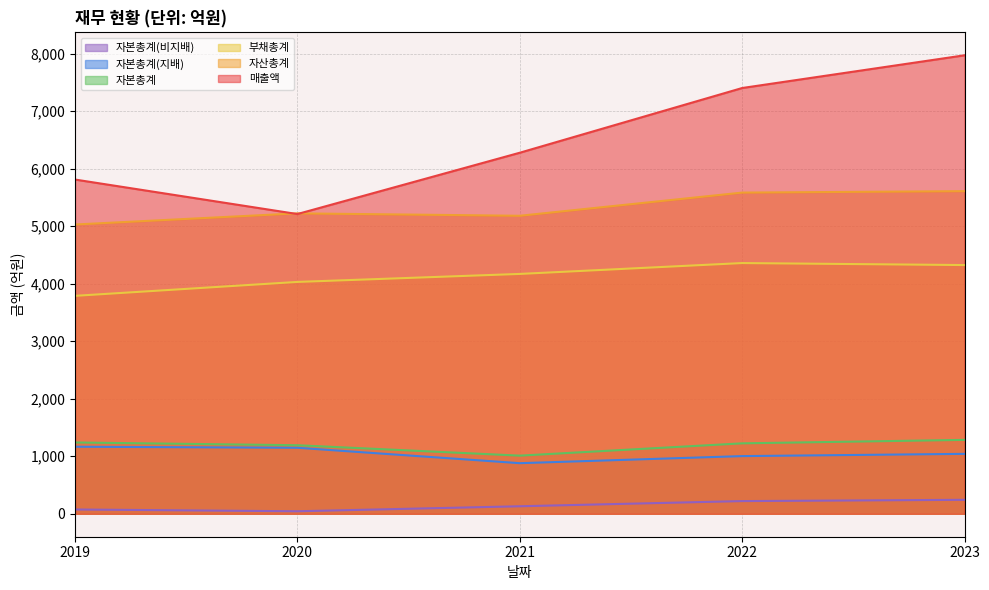

What are all the series names shown in the legend?

자본총계(비지배), 자본총계(지배), 자본총계, 부채총계, 자산총계, 매출액